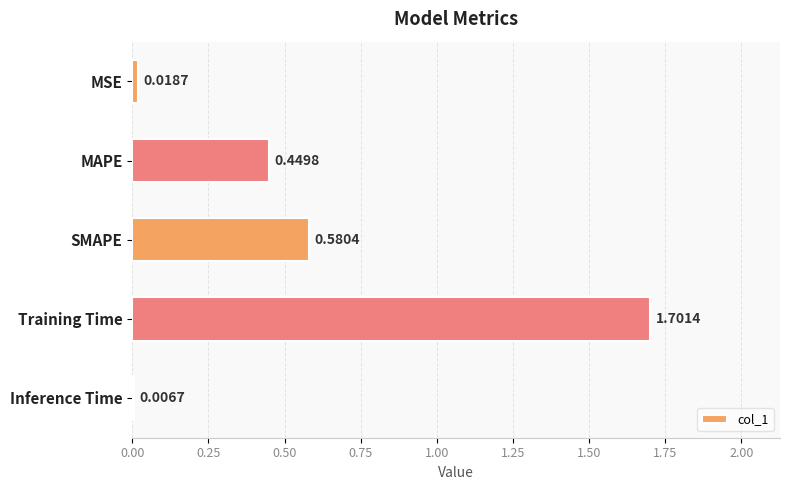

What is the label of the 3rd bar from the top?

SMAPE